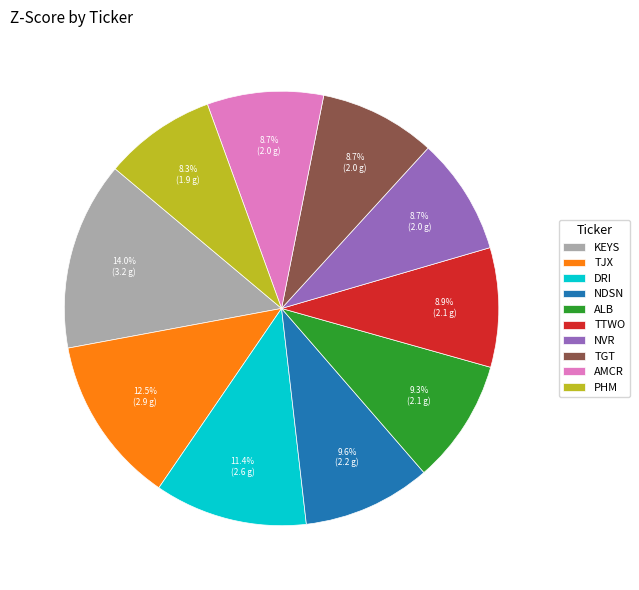

Does any single category account for the majority?

No